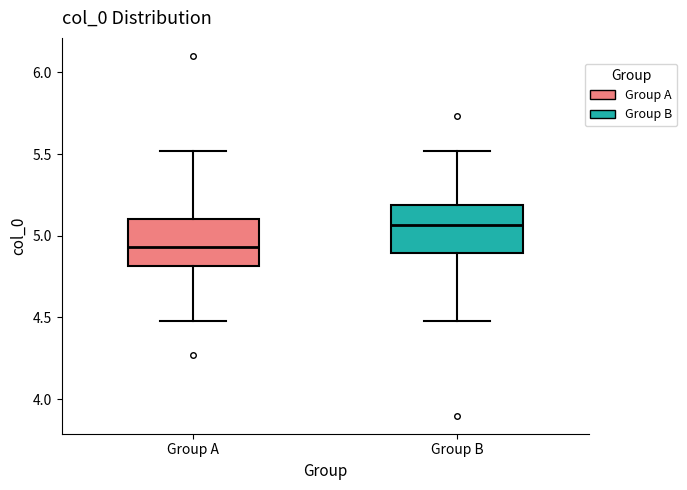

Reading left to right, transcribe this box plot: for each box, give where its median line is, the range the box spans, and where its two whiskers end, as read against the y-axis. The values are not printed on the chart, so give them approximately, as read against the axis.

Group A: median 4.95, box 4.80 to 5.10, whiskers 4.50 to 5.50
Group B: median 5.05, box 4.90 to 5.20, whiskers 4.50 to 5.50